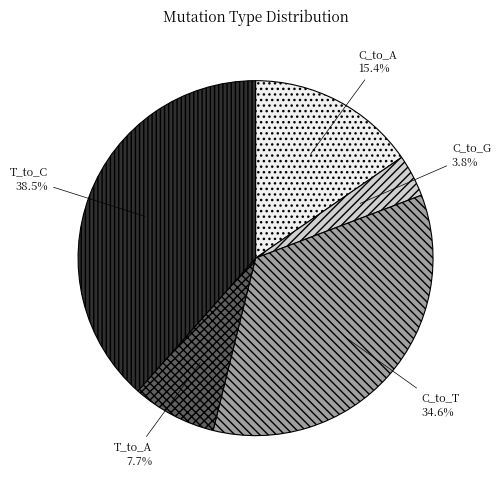

What portion of the pie excludes C_to_T?

65.4%